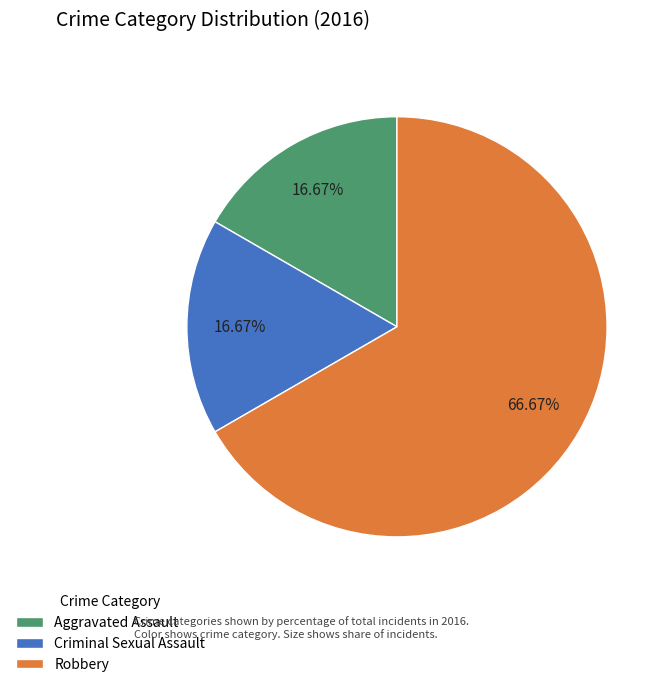

Approximately how many times larger is the value at Robbery compared to Aggravated Assault?

4.0